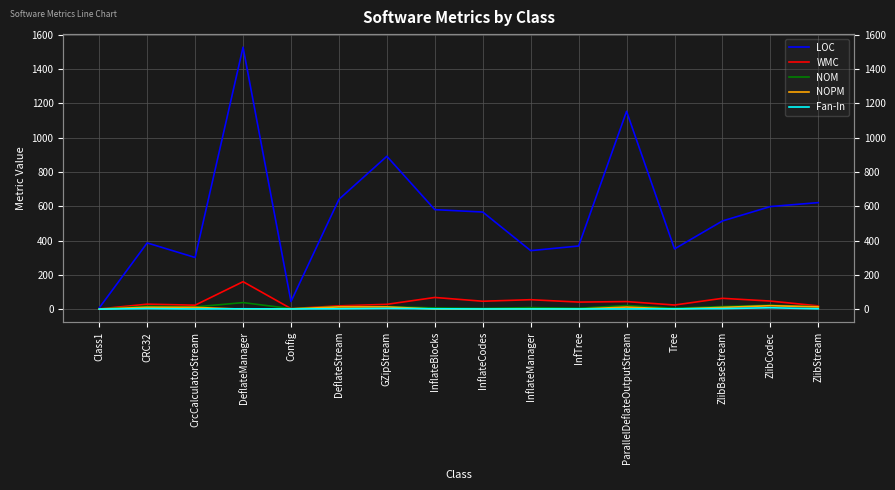

Which series changed the most between DeflateStream and ZlibCodec?

LOC